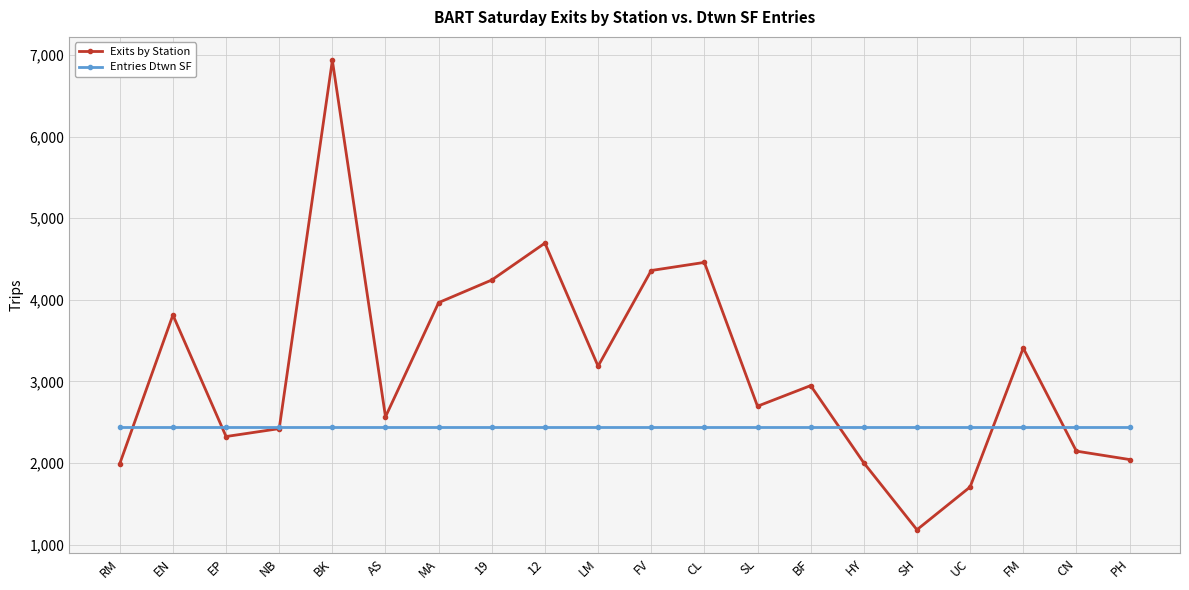

What is the highest value of the Exits by Station series?

6936.2